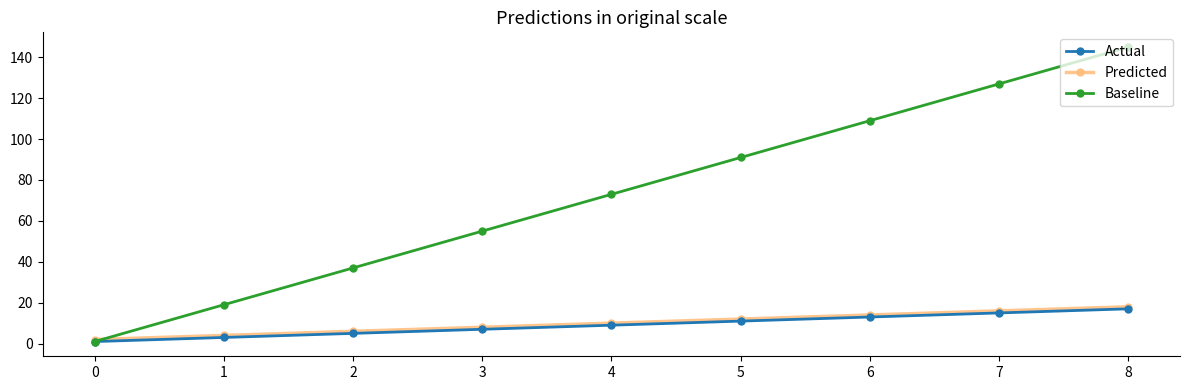

What is the value of the Actual point at the 9th from the left?

17